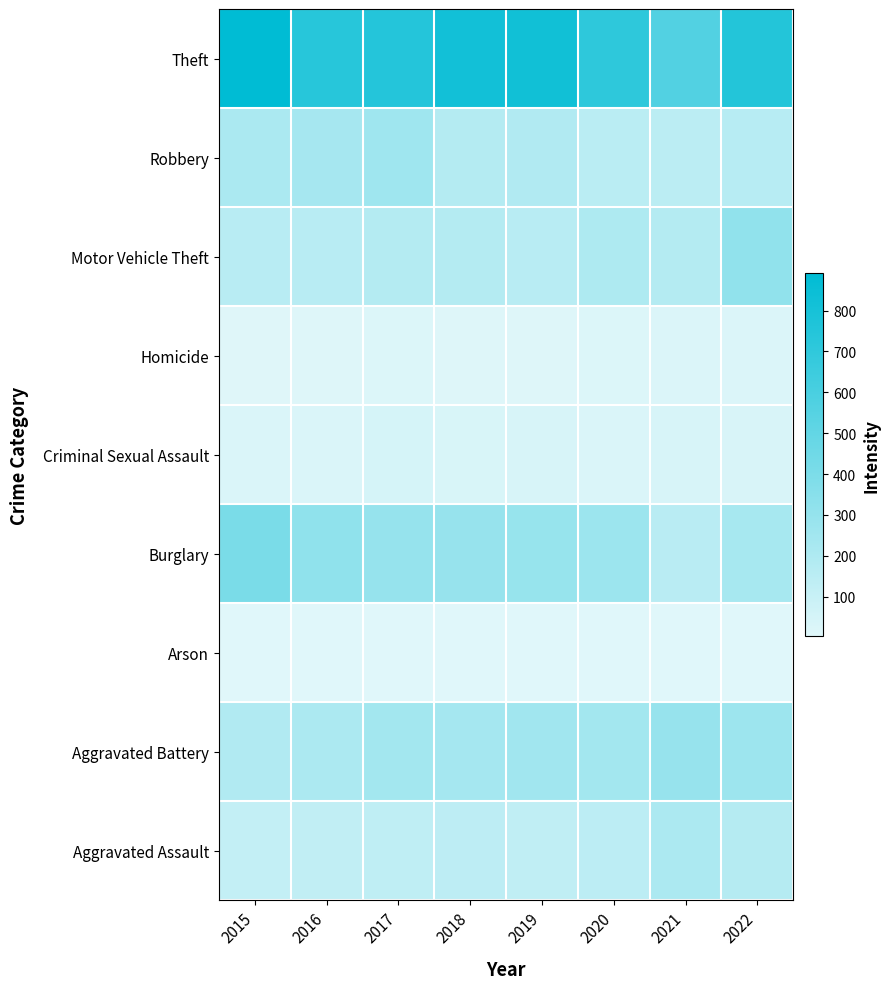

What is the total value across all series at 2020?

1775